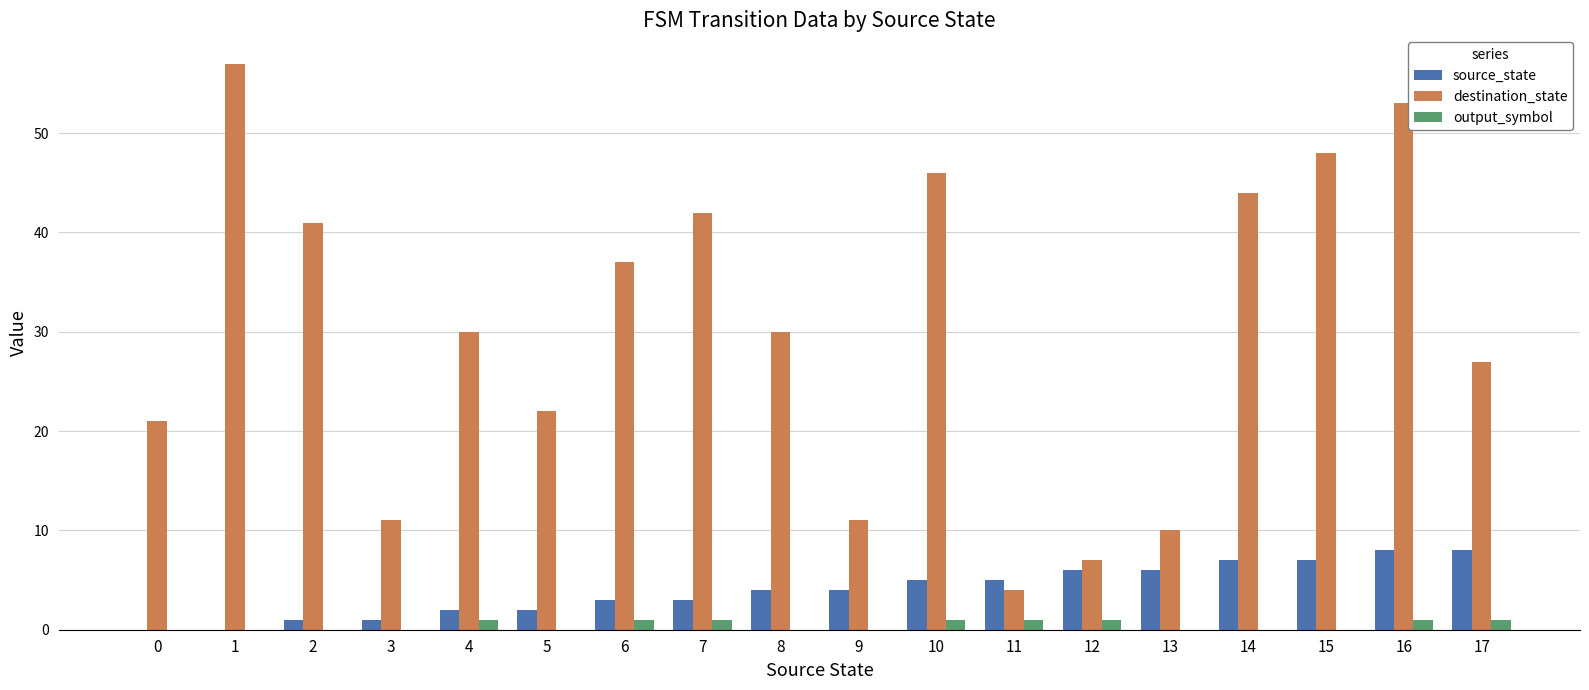

Reading left to right, list all the values displayed in this chart.

source_state: 0=0	1=0	2=1	3=1	4=2	5=2	6=3	7=3	8=4	9=4	10=5	11=5	12=6	13=6	14=7	15=7	16=8	17=8
destination_state: 0=21	1=57	2=41	3=11	4=30	5=22	6=37	7=42	8=30	9=11	10=46	11=4	12=7	13=10	14=44	15=48	16=53	17=27
output_symbol: 0=0	1=0	2=0	3=0	4=1	5=0	6=1	7=1	8=0	9=0	10=1	11=1	12=1	13=0	14=0	15=0	16=1	17=1